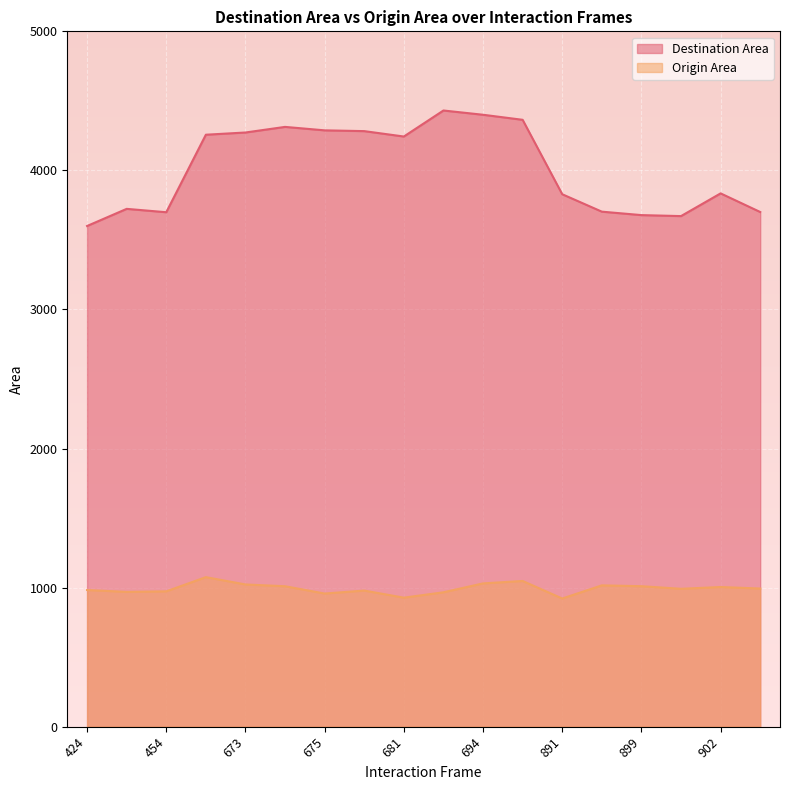

What are all the series names shown in the legend?

Destination Area, Origin Area